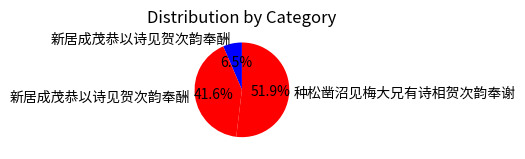

How many segments does this pie chart have?

3